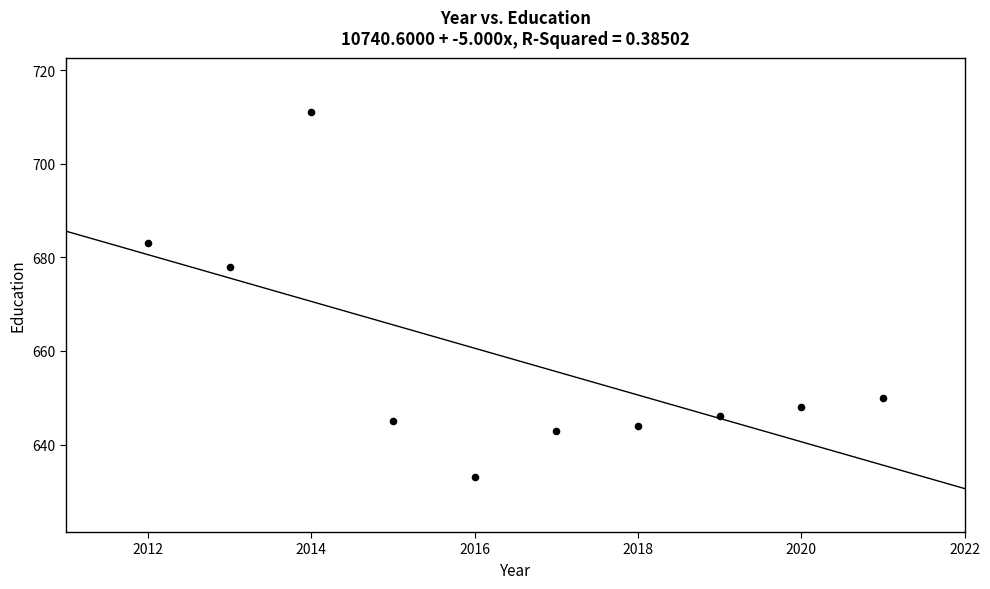

What is the range of X values (max minus min)?

9